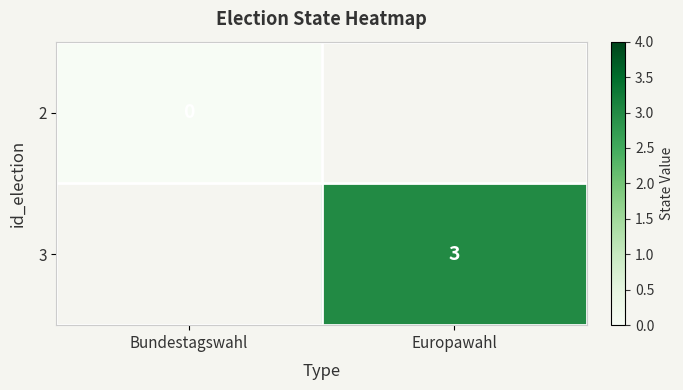

True or false: 3 has a value of 5 at Europawahl.

False